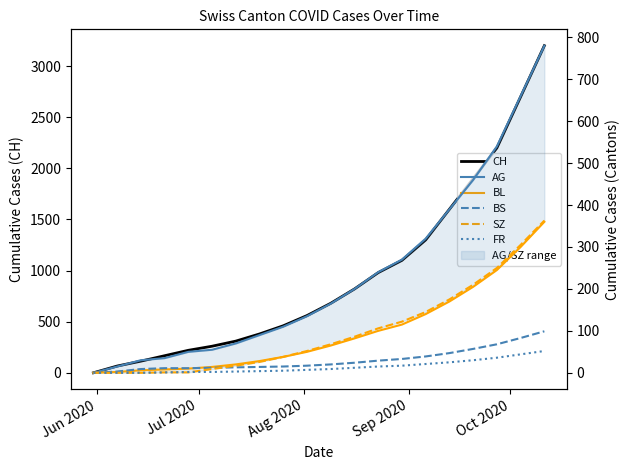

Is the value of FR at 14 greater than the value of BS at 7?

Yes